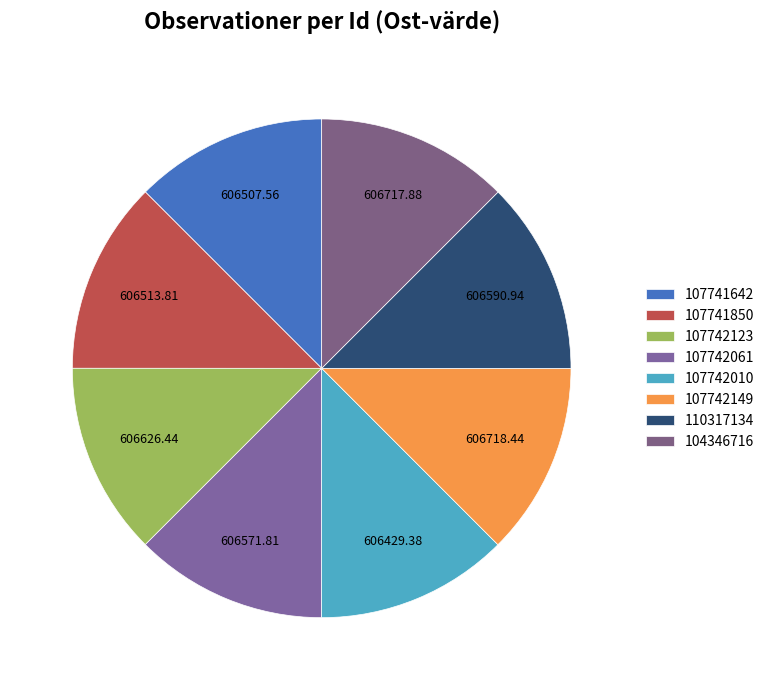

What percentage is NOT represented by 107742061?

87.5%